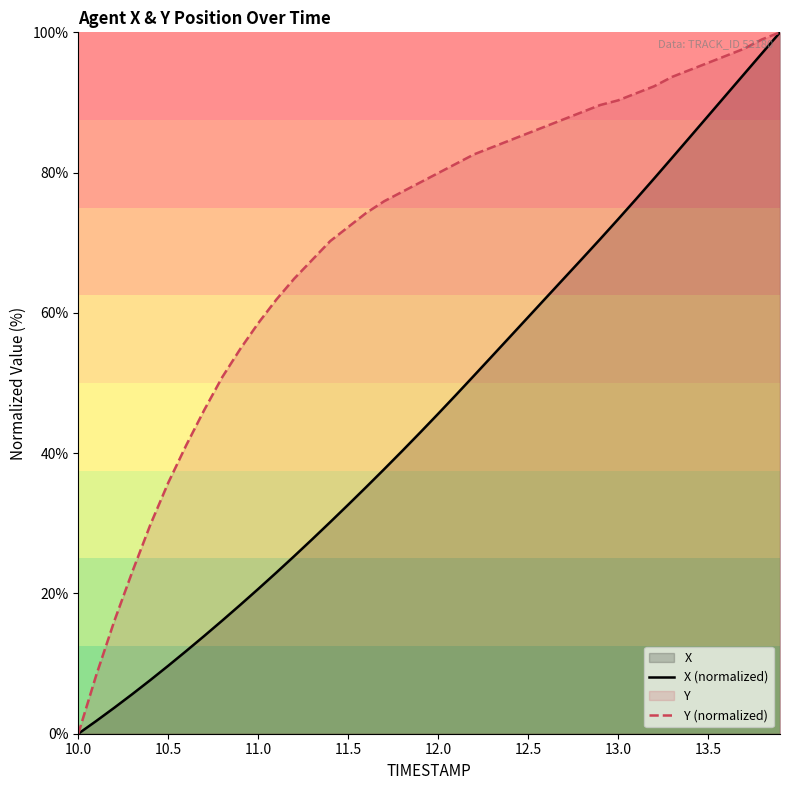

What is the highest value of the Y (normalized) series?

100.0